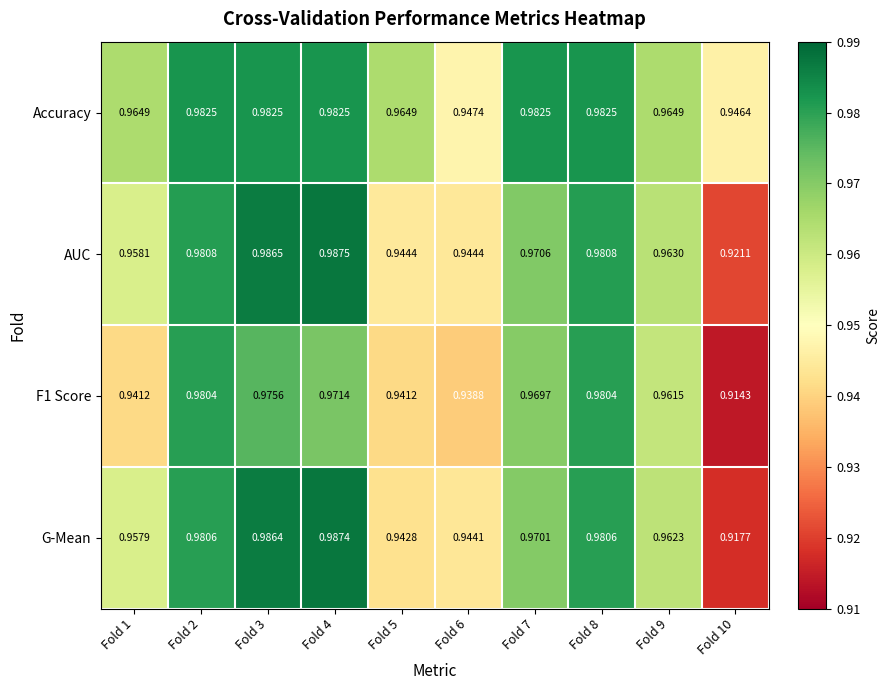

Is the value of F1 Score at Fold 6 greater than the value of G-Mean at Fold 9?

No